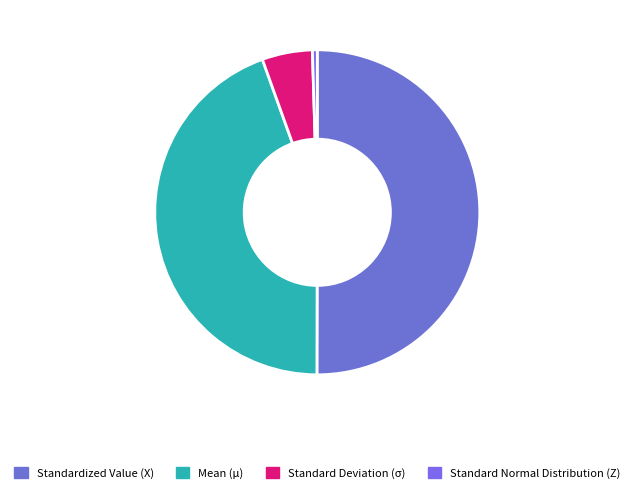

What is the change in value from Standardized Value (X) to Standard Deviation (σ)?

-81.0